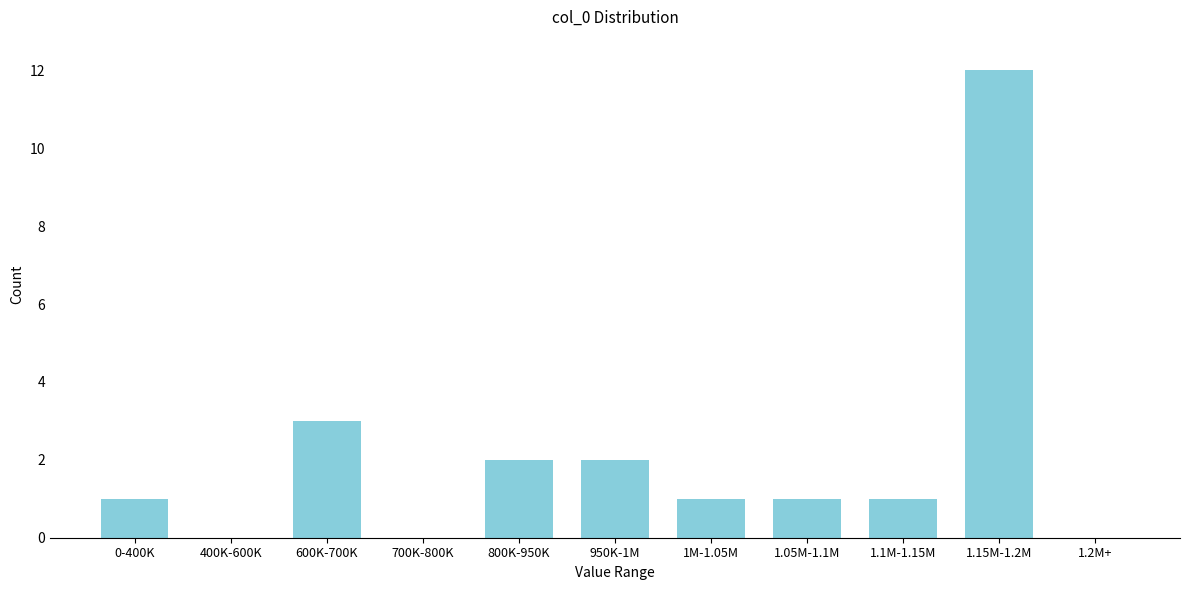

Reading left to right, transcribe all the data shown in this chart.

0-400K=1	400K-600K=0	600K-700K=3	700K-800K=0	800K-950K=2	950K-1M=2	1M-1.05M=1	1.05M-1.1M=1	1.1M-1.15M=1	1.15M-1.2M=12	1.2M+=0